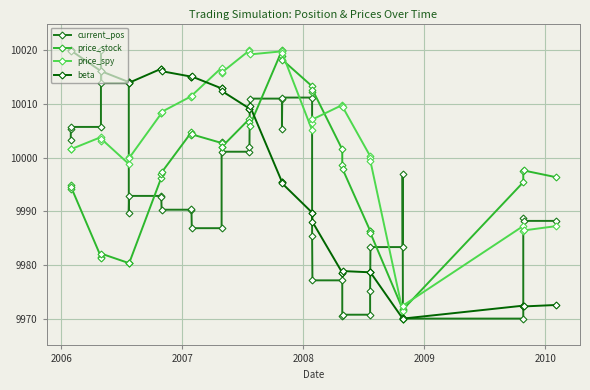

Which series has the largest total across all categories?

price_spy